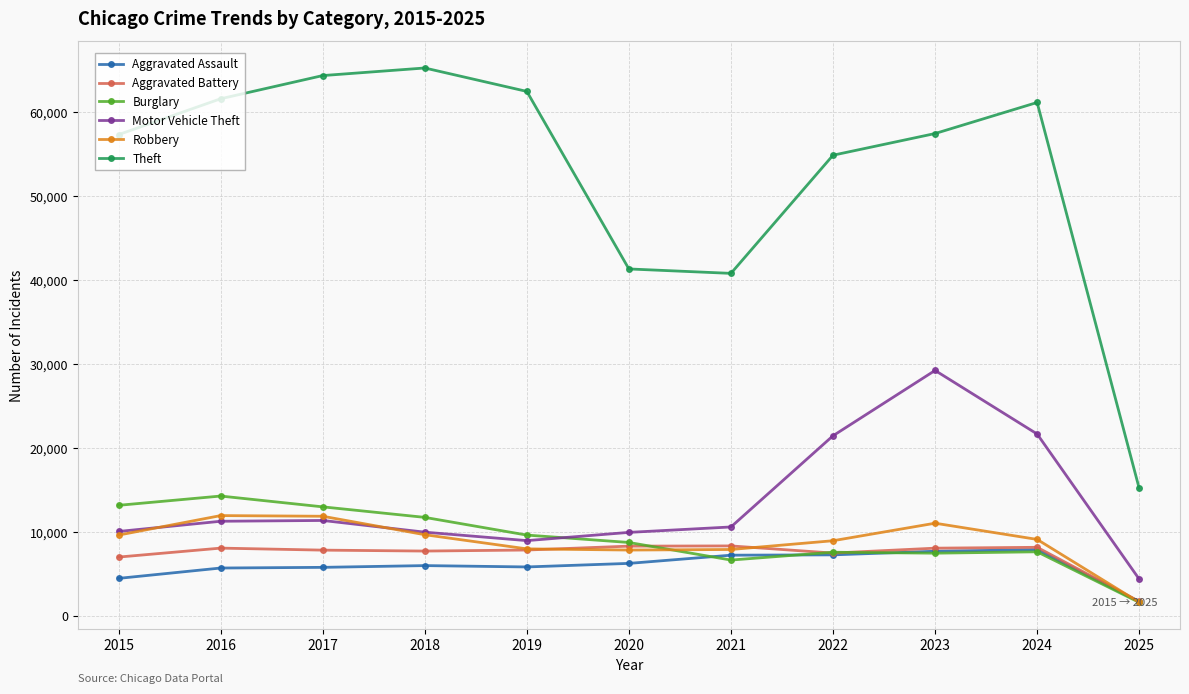

Is this an area chart (filled region under the line)?

No